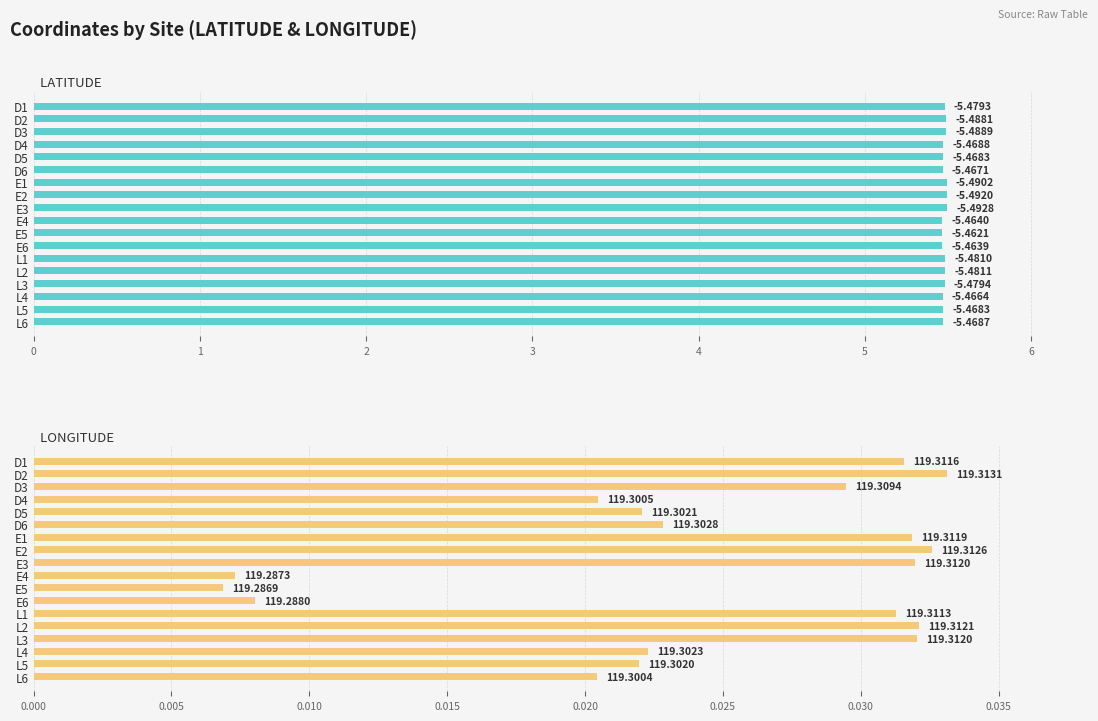

How many LATITUDE values are between 5 and 6?

18